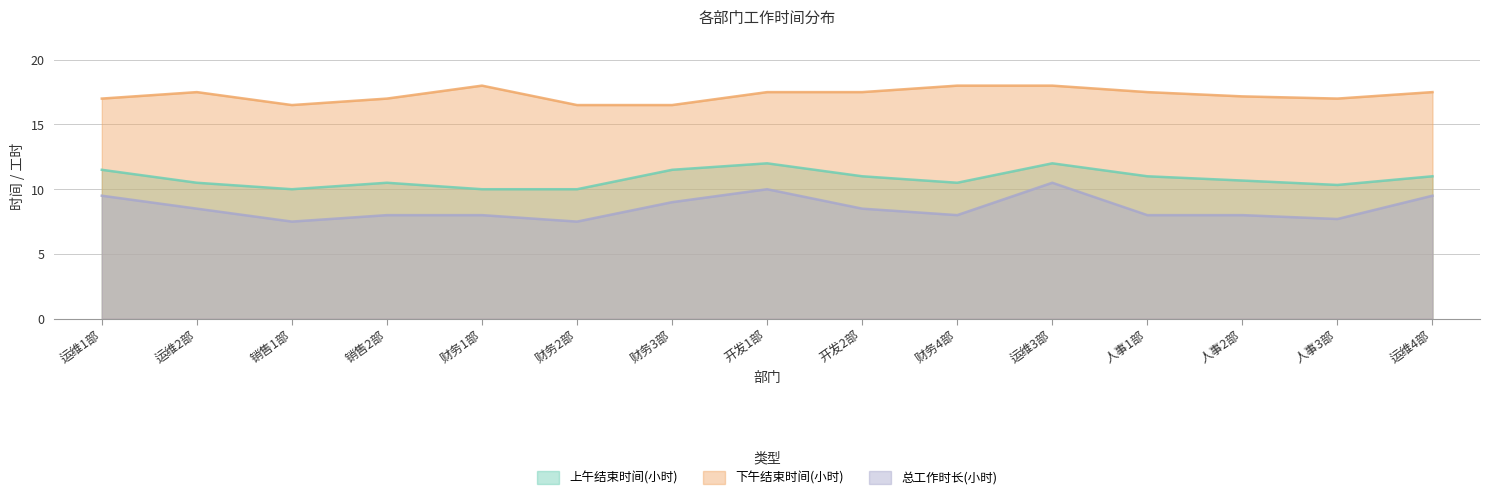

True or false: 总工作时长(小时) and 上午结束时间(小时) cross at least once.

False